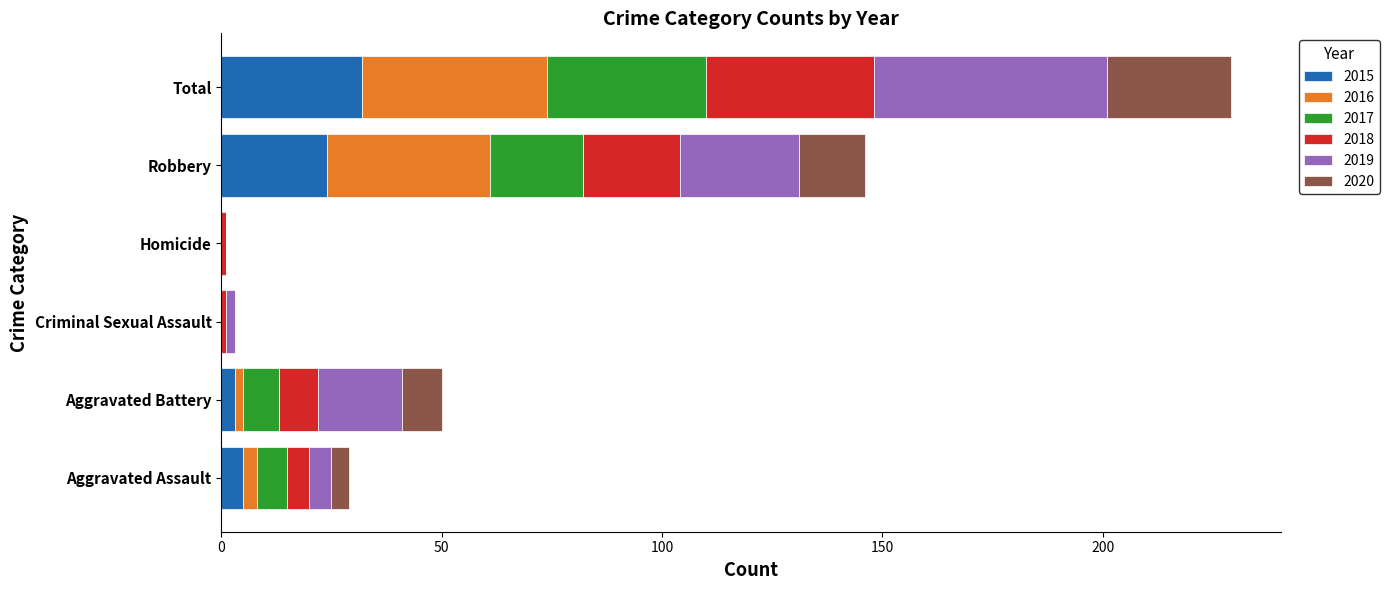

At which category is the sum across all series the highest?

Total